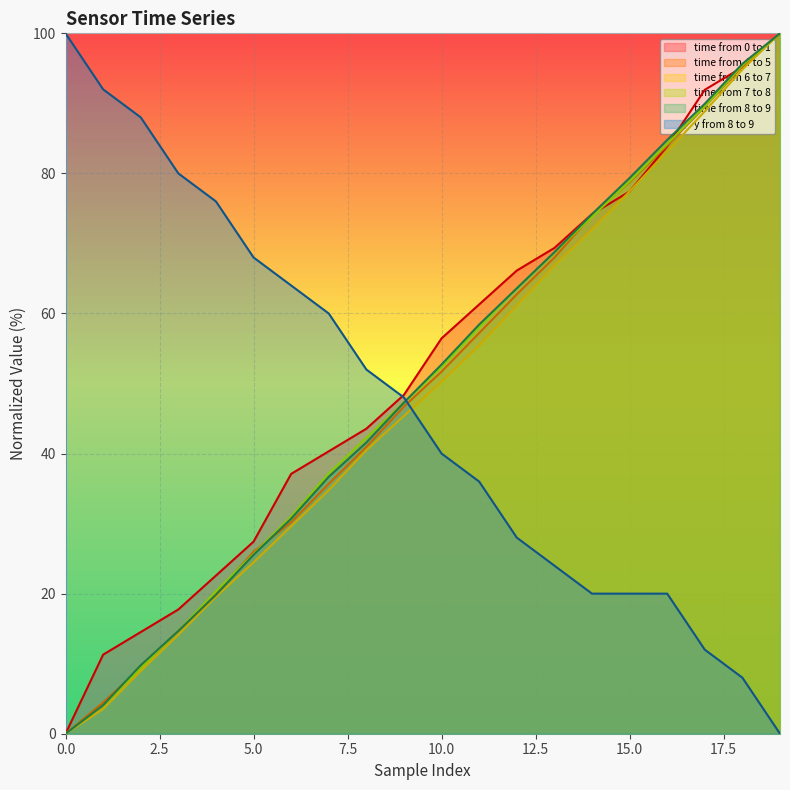

What is the maximum value for time from 6 to 7?

100.0